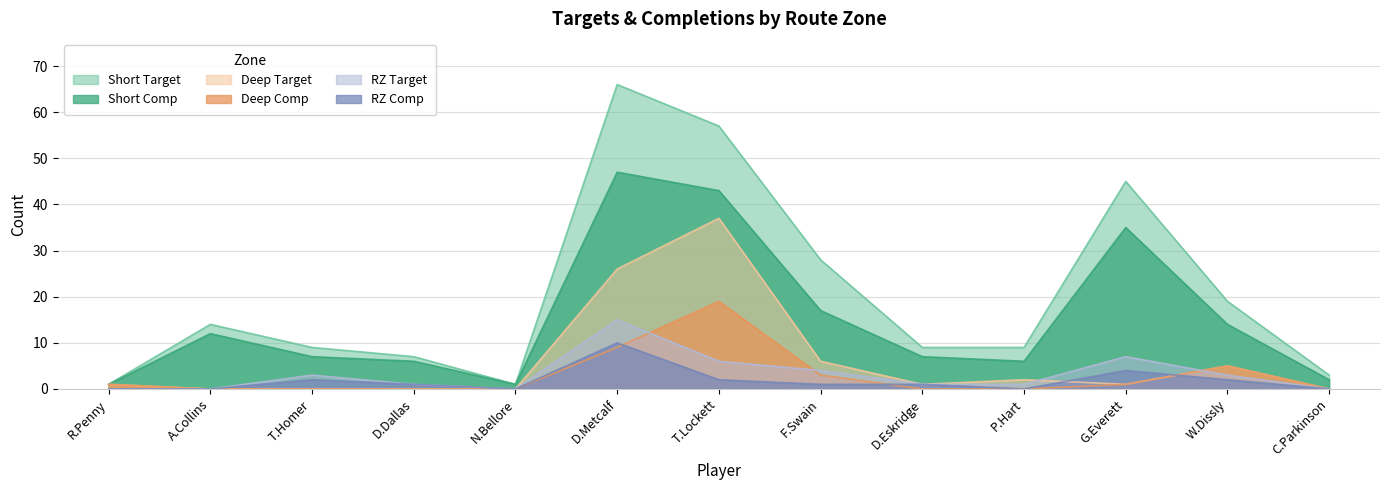

What is the label of the 4th point from the right?

P.Hart